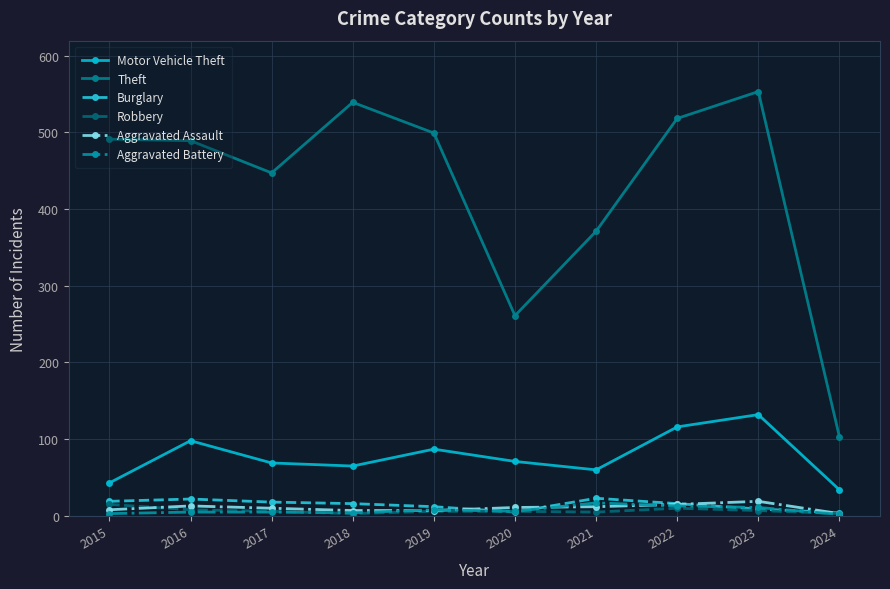

True or false: Robbery and Motor Vehicle Theft cross at least once.

False